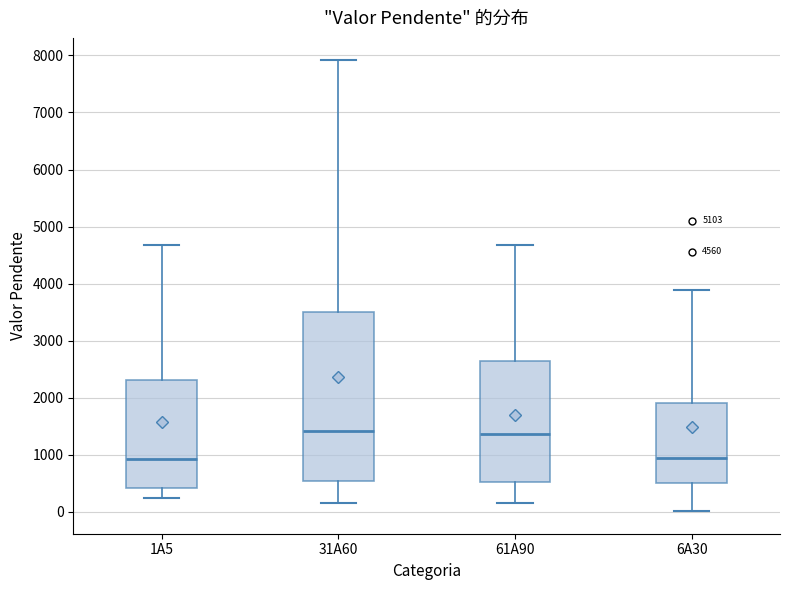

Which box is the tallest, from its lower edge to its upper edge?

31A60